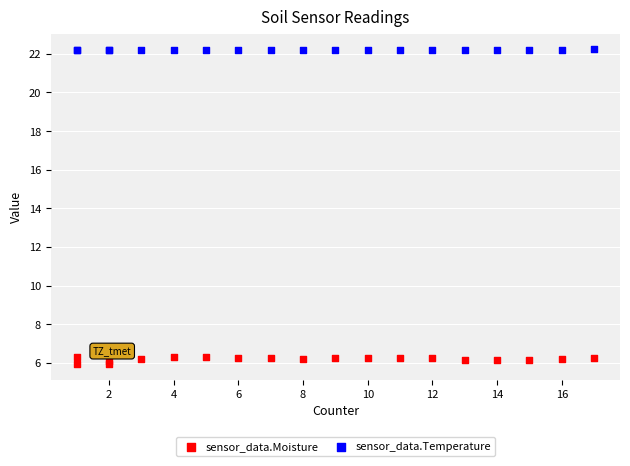

What is the X range (max minus min) for the scatter plot?

16.0